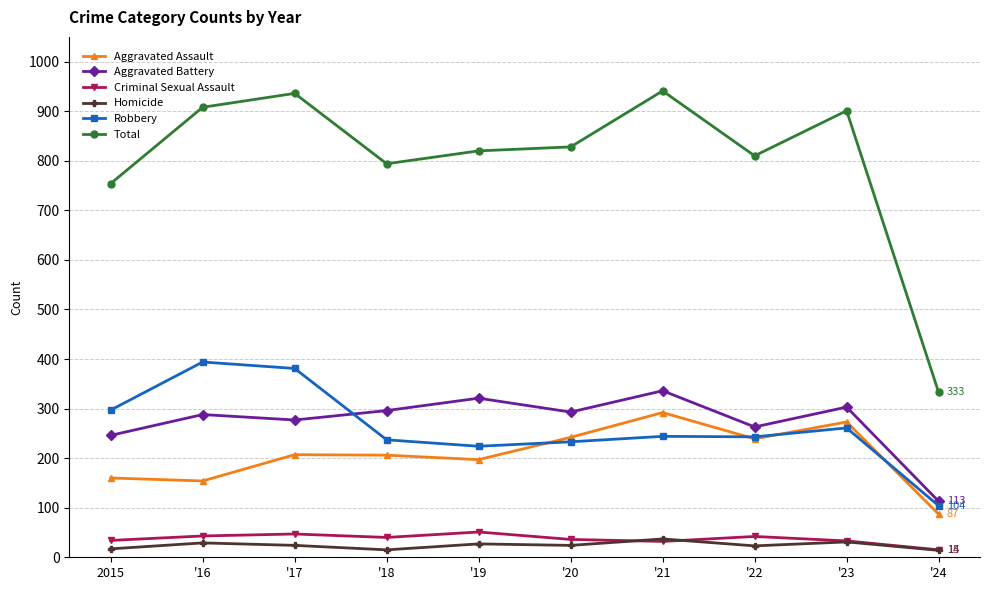

At which category does Homicide reach its first local valley?

'18